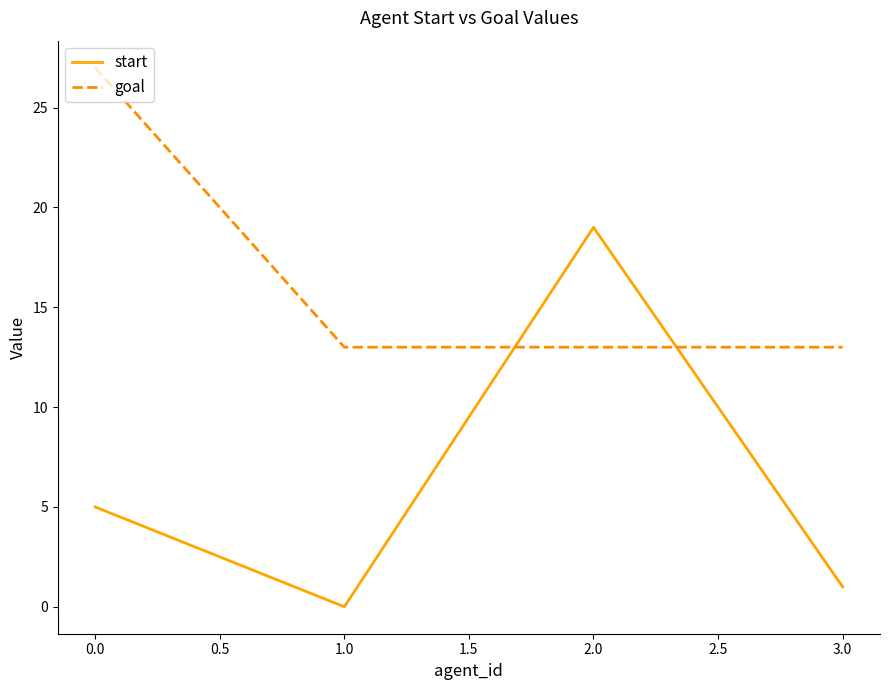

At how many categories does at least one series exceed 4?

4